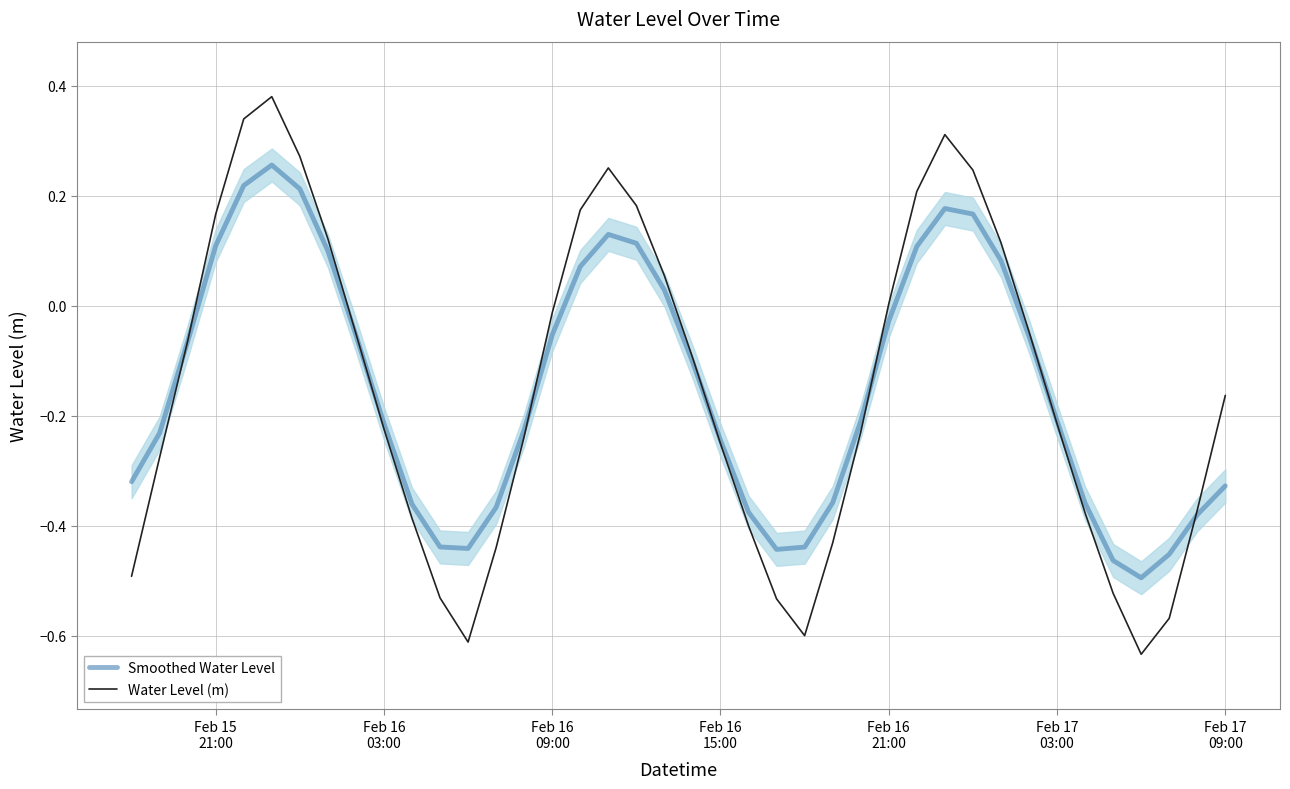

How many data points in Water Level (m) are above 0?

14